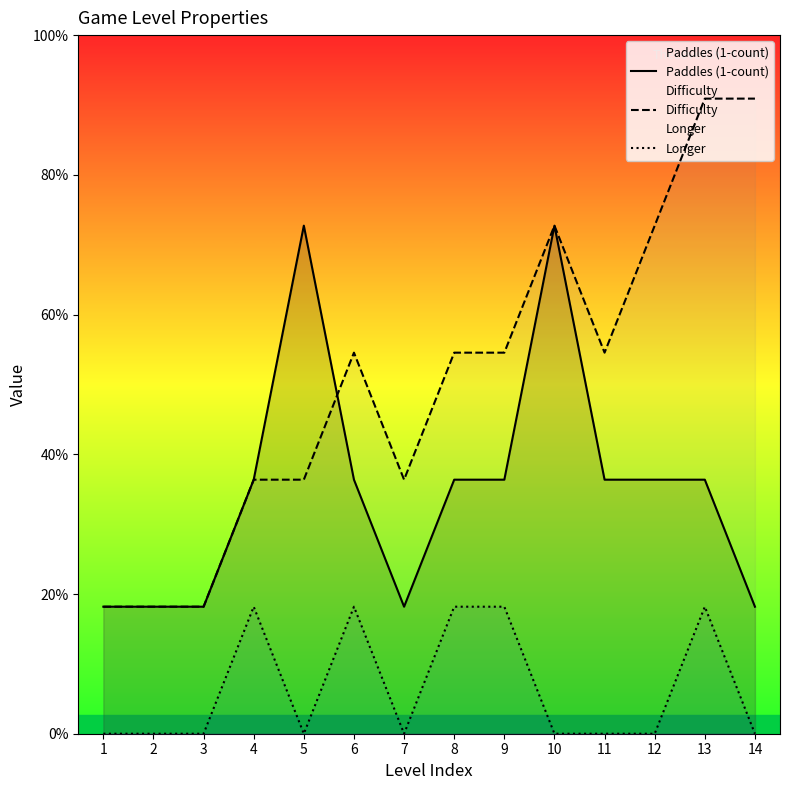

True or false: Longer has a value of 0 at 5.

True